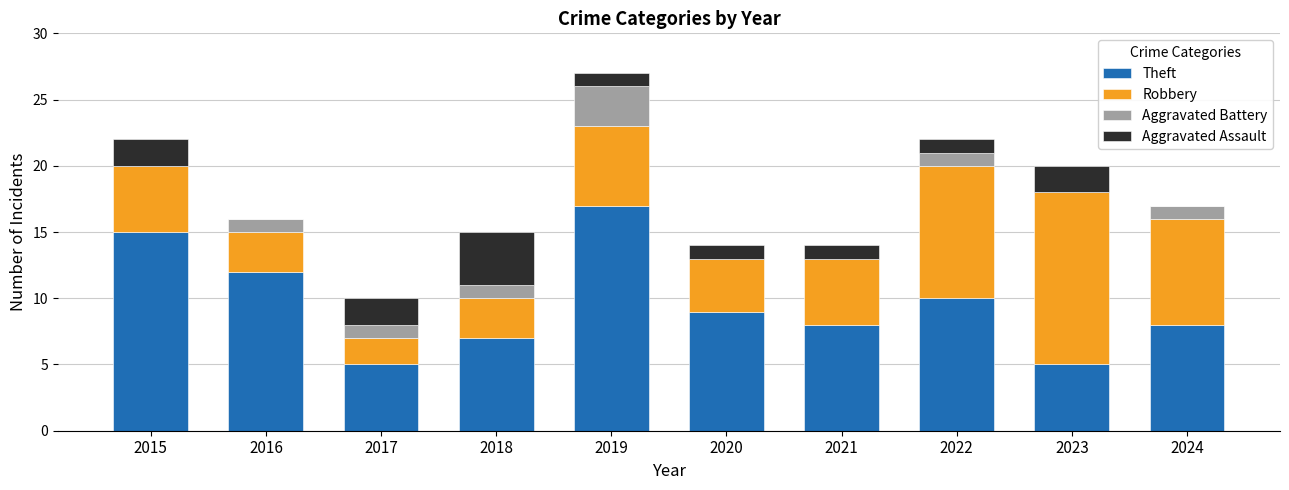

What is the total value across all series at 2024?

17